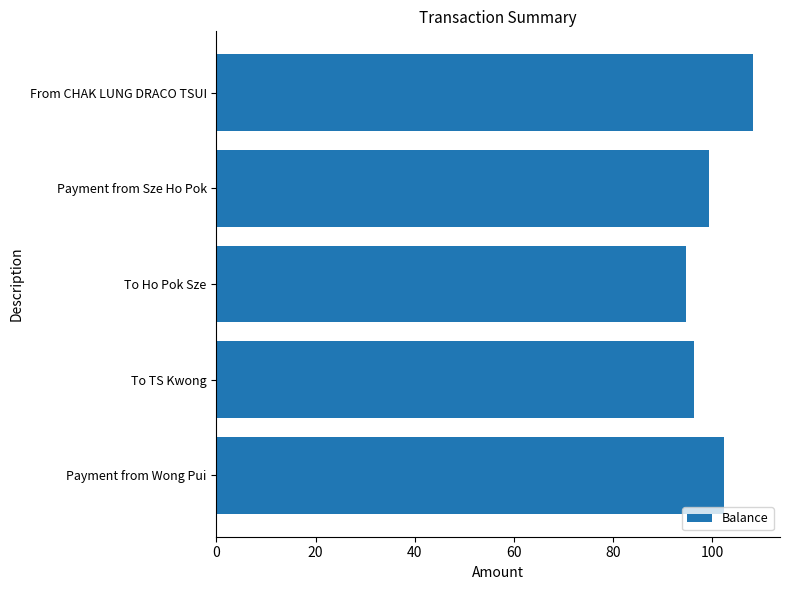

How many categories are shown in the chart?

5